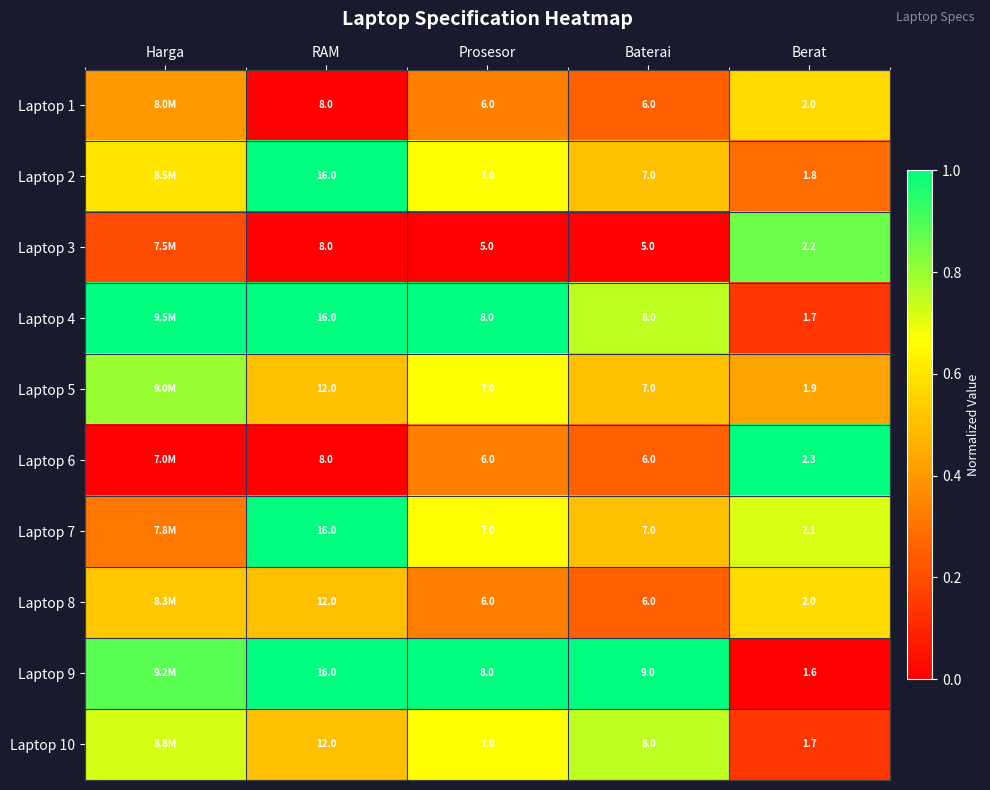

The value of Laptop 7 at Prosesor is 1.1. True or false?

False